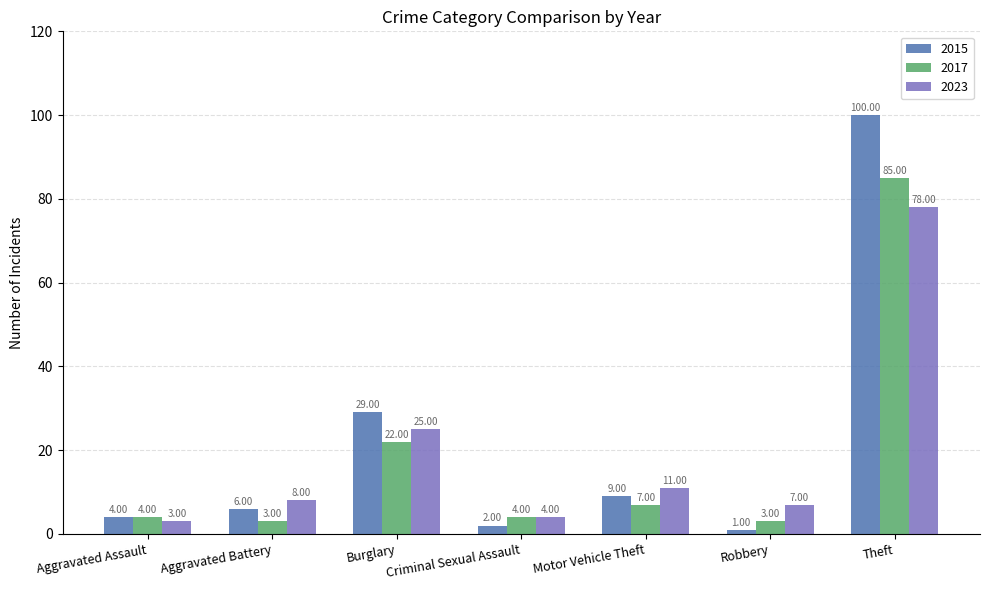

What is the difference between the 2023 values at Theft and Motor Vehicle Theft?

67